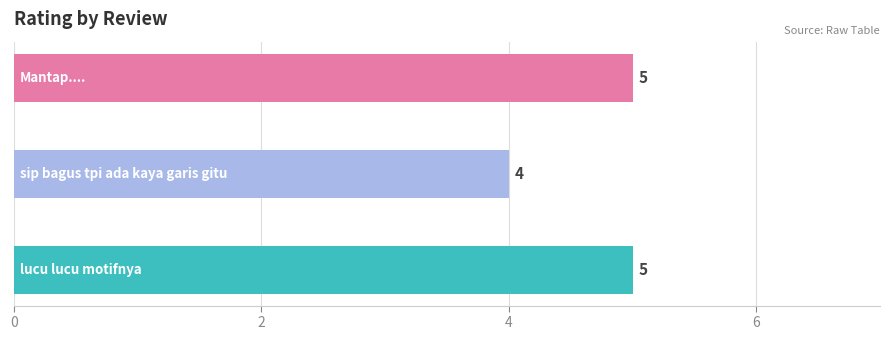

List the labels in order of value, smallest first.

sip bagus tpi ada kaya garis gitu, lucu lucu motifnya, Mantap....